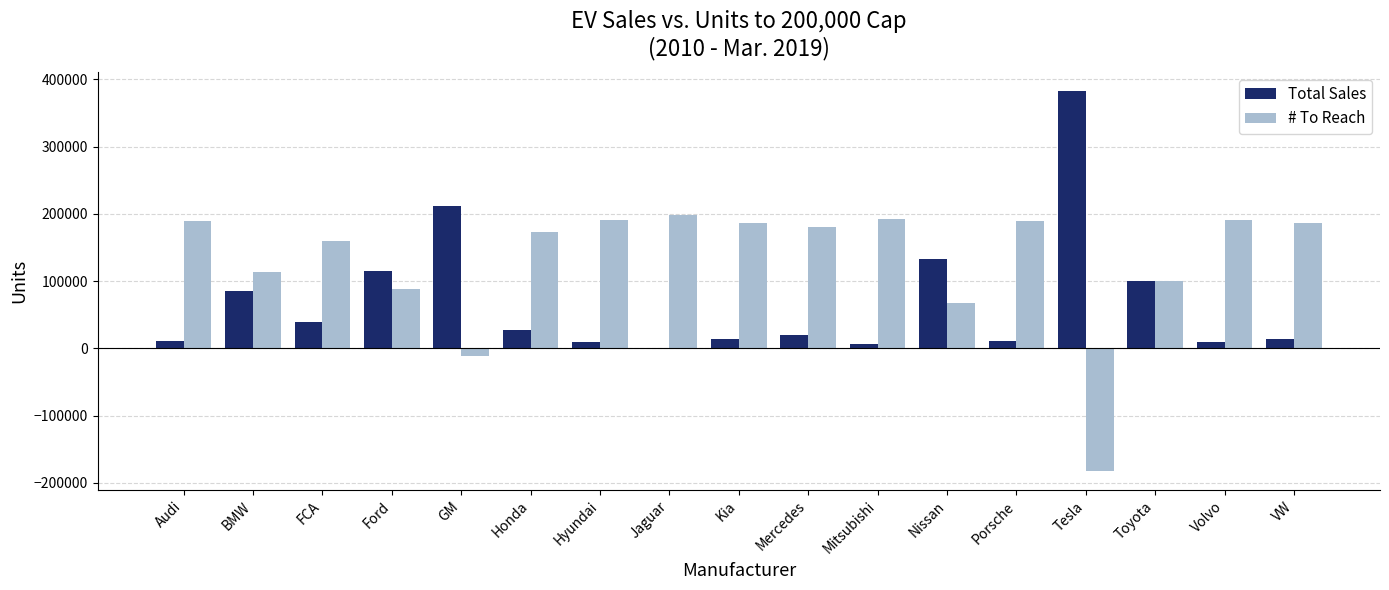

Is the value of Total Sales at Mercedes greater than the value of # To Reach at FCA?

No